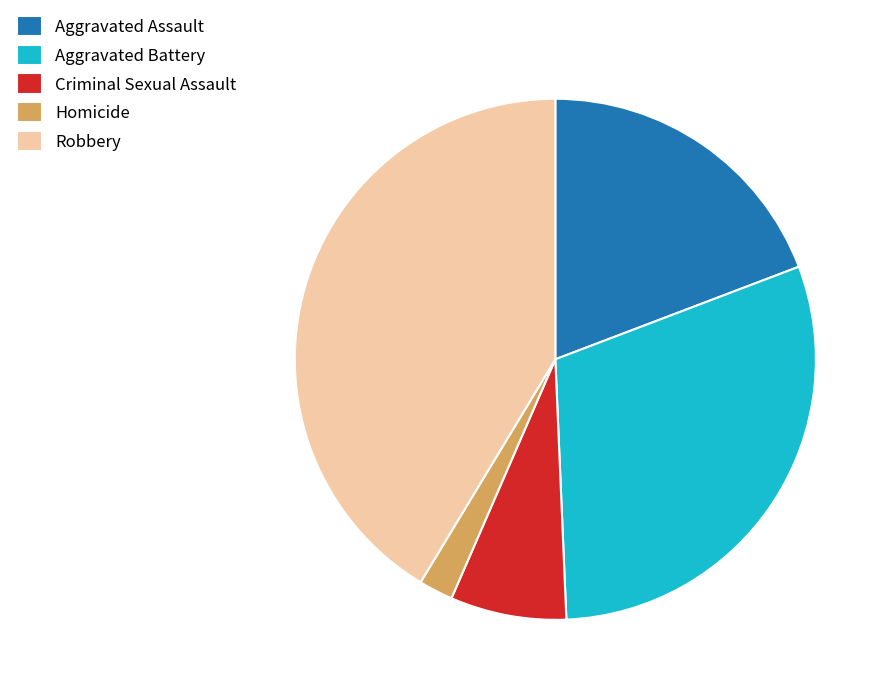

Rank the categories by value from highest to lowest.

Robbery, Aggravated Battery, Aggravated Assault, Criminal Sexual Assault, Homicide